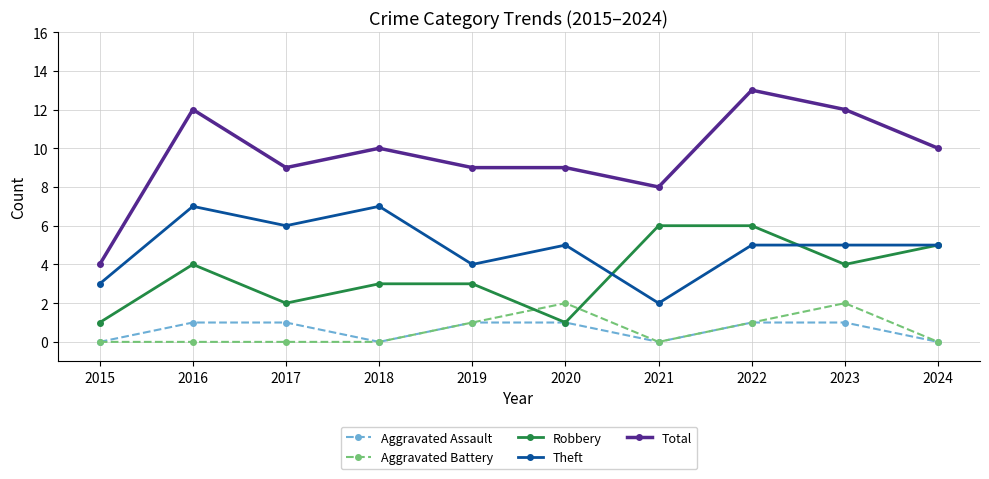

List the series in order of their peak value, lowest first.

Aggravated Assault, Aggravated Battery, Robbery, Theft, Total